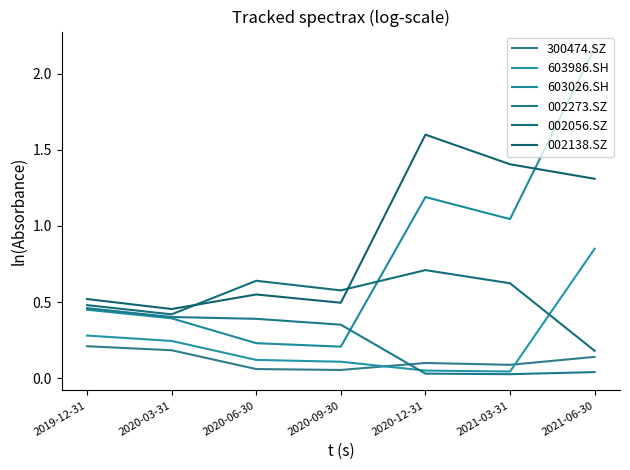

The value of 002138.SZ at 2020-12-31 is 1.6. True or false?

True